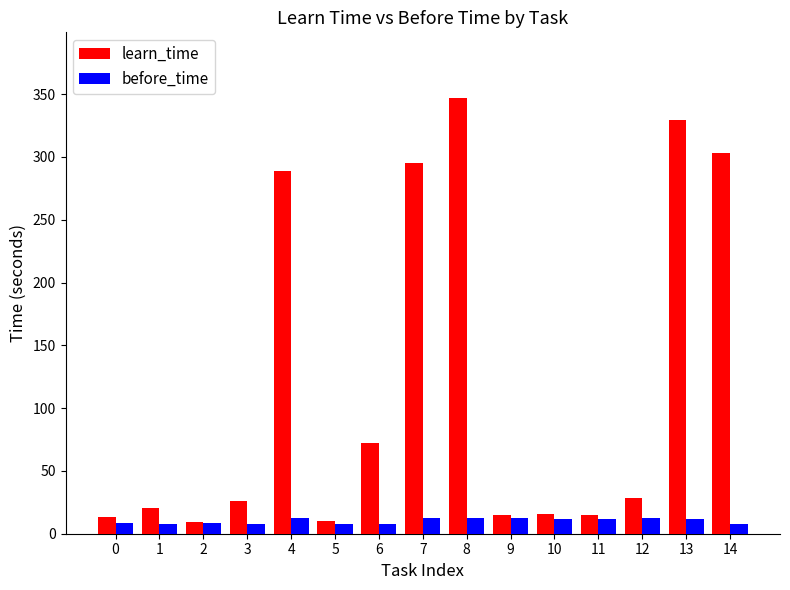

Which series has the widest spread of values?

learn_time